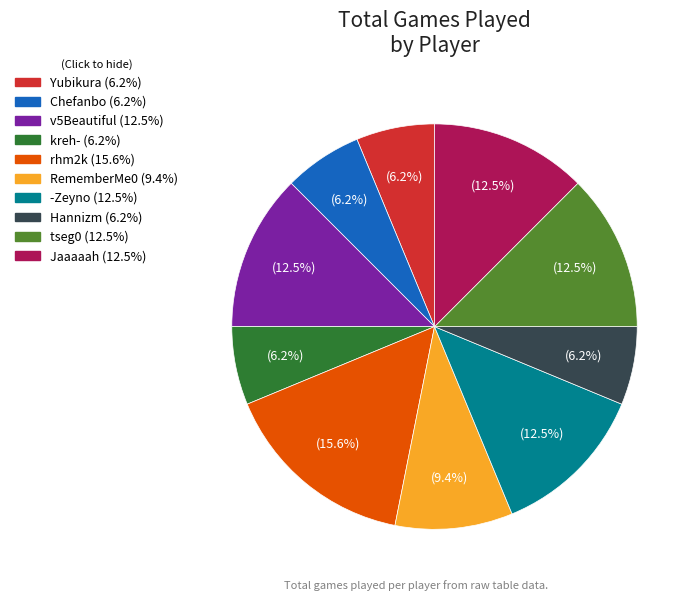

How many segments does this pie chart have?

10